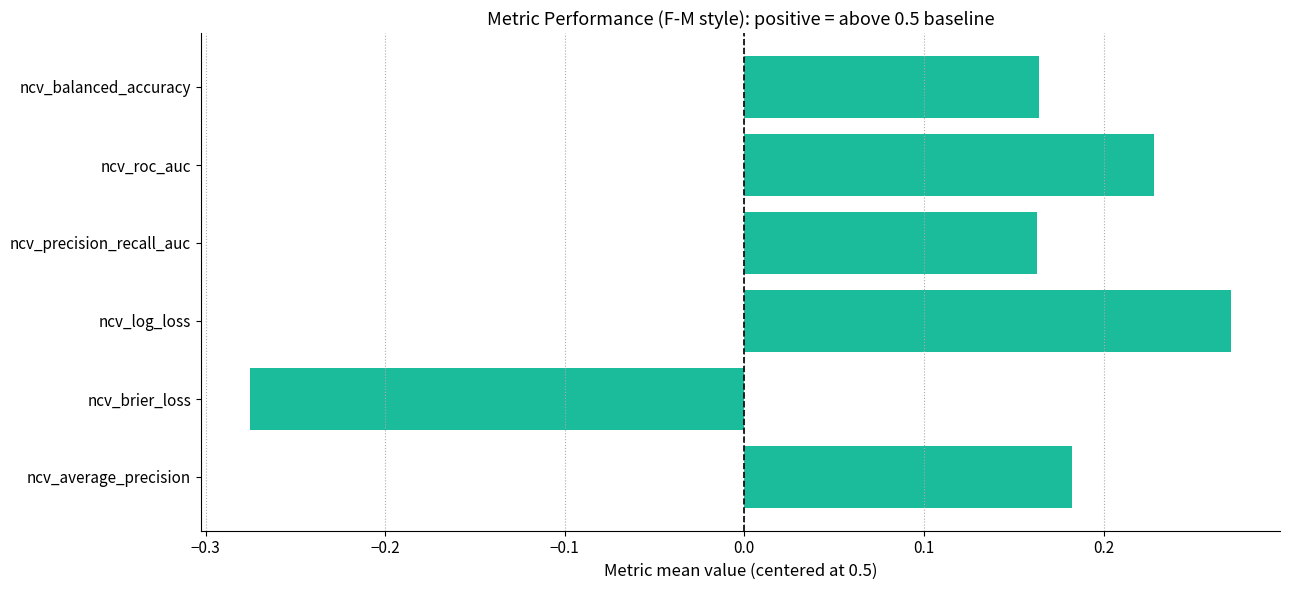

Which label corresponds to the largest value in the chart?

ncv_log_loss